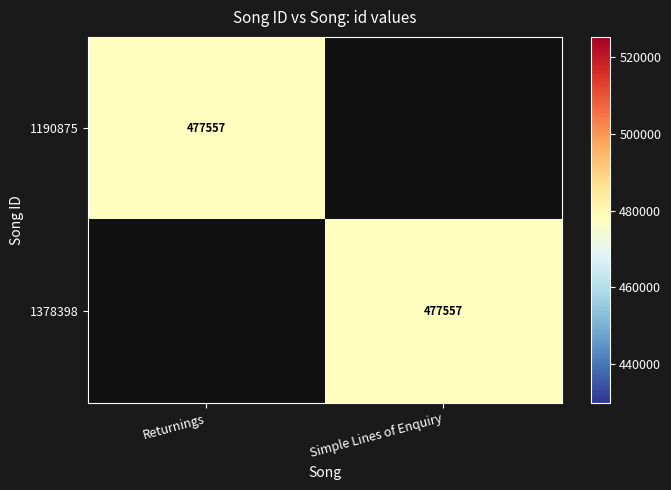

The value of 1190875 at Returnings is 477557. True or false?

True